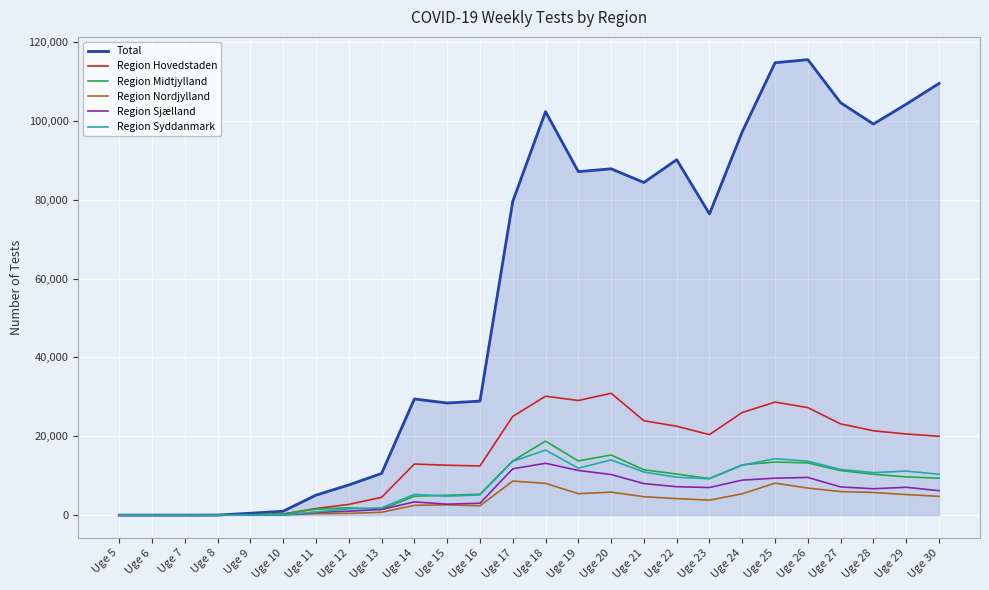

Is the value of Total at Uge 28 greater than the value of Region Nordjylland at Uge 30?

Yes